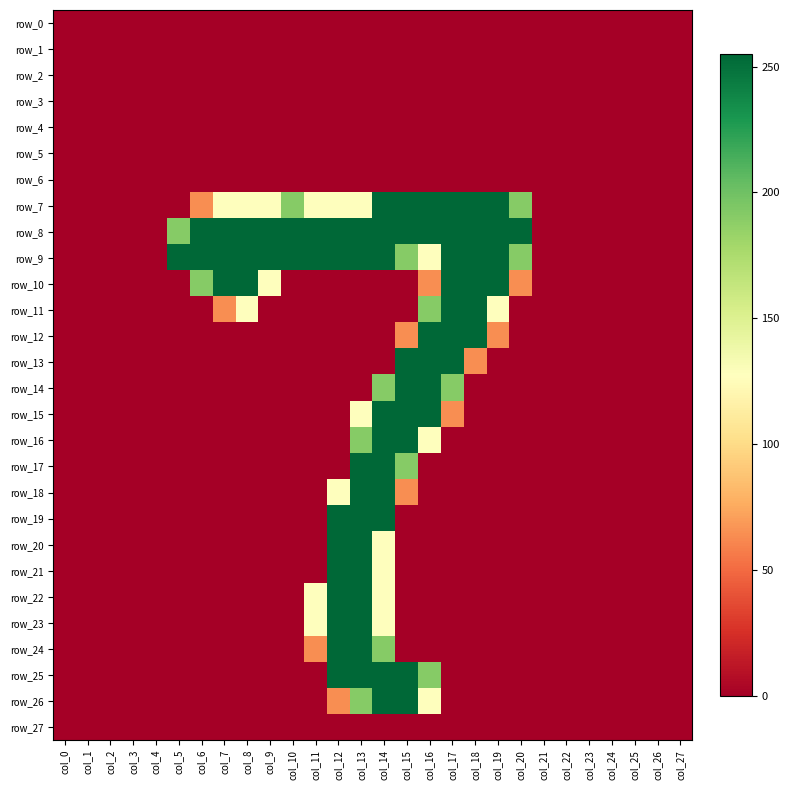

What is the difference between the maximum and minimum values in the row_16 series?

255